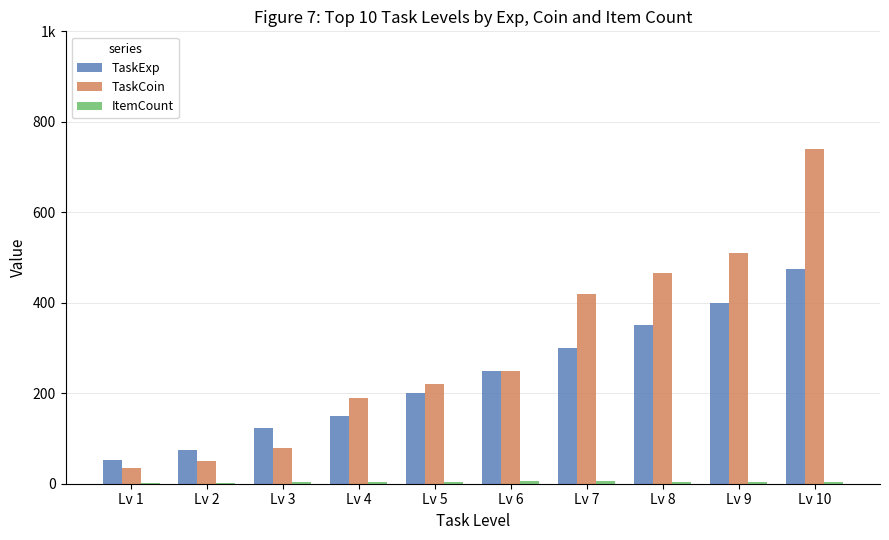

Are the bars grouped side by side (vs. stacked)?

Yes